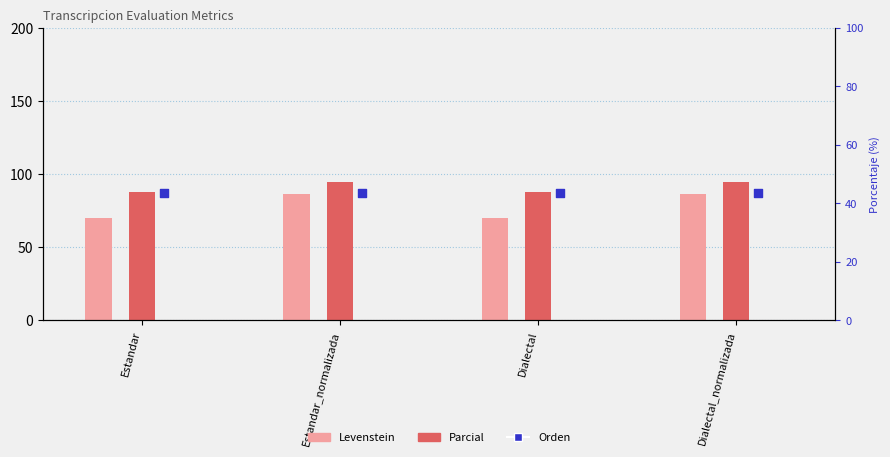

Which series has the largest Y range (max minus min)?

Levenstein